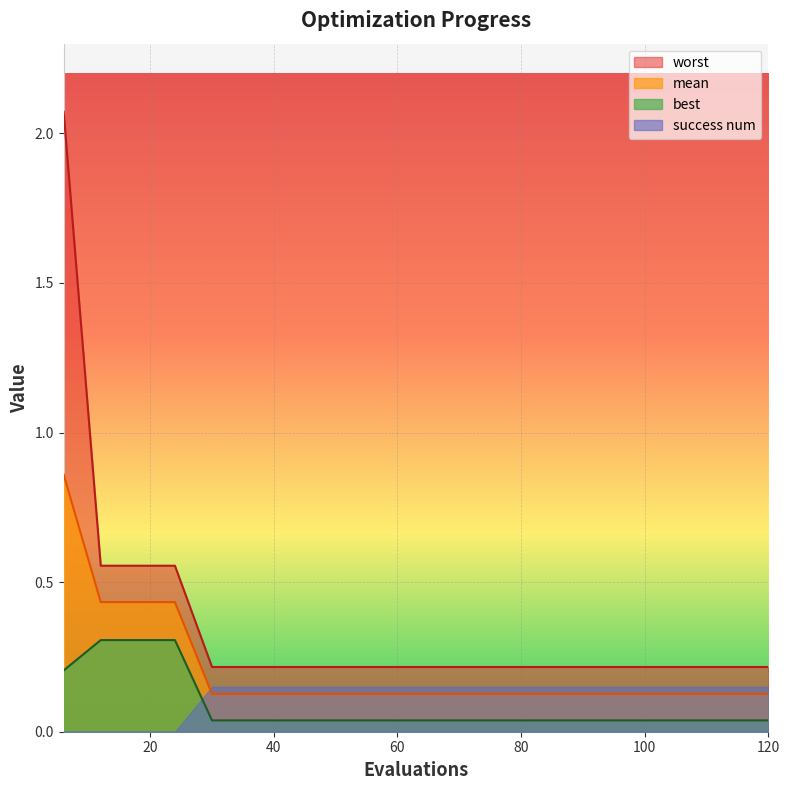

What is the difference between the maximum and minimum values in the worst series?

1.9